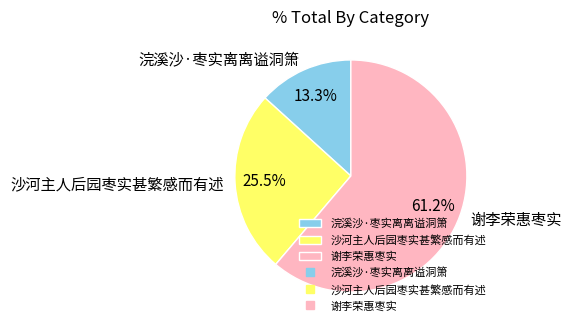

To the nearest percent, what portion does 浣溪沙·枣实离离谥洞箫 represent?

13%